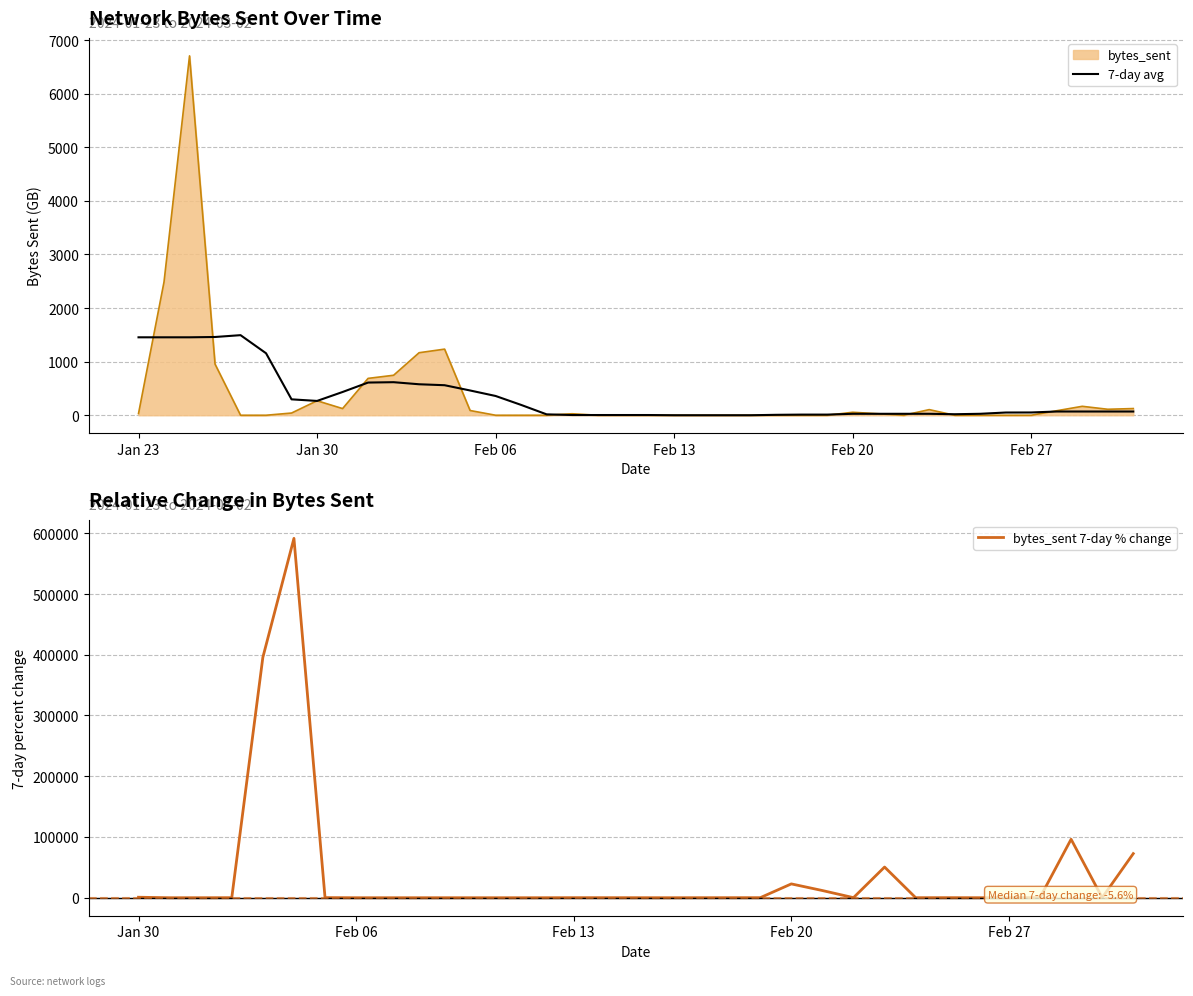

What is the highest value of the 7-day avg series?

1494.0